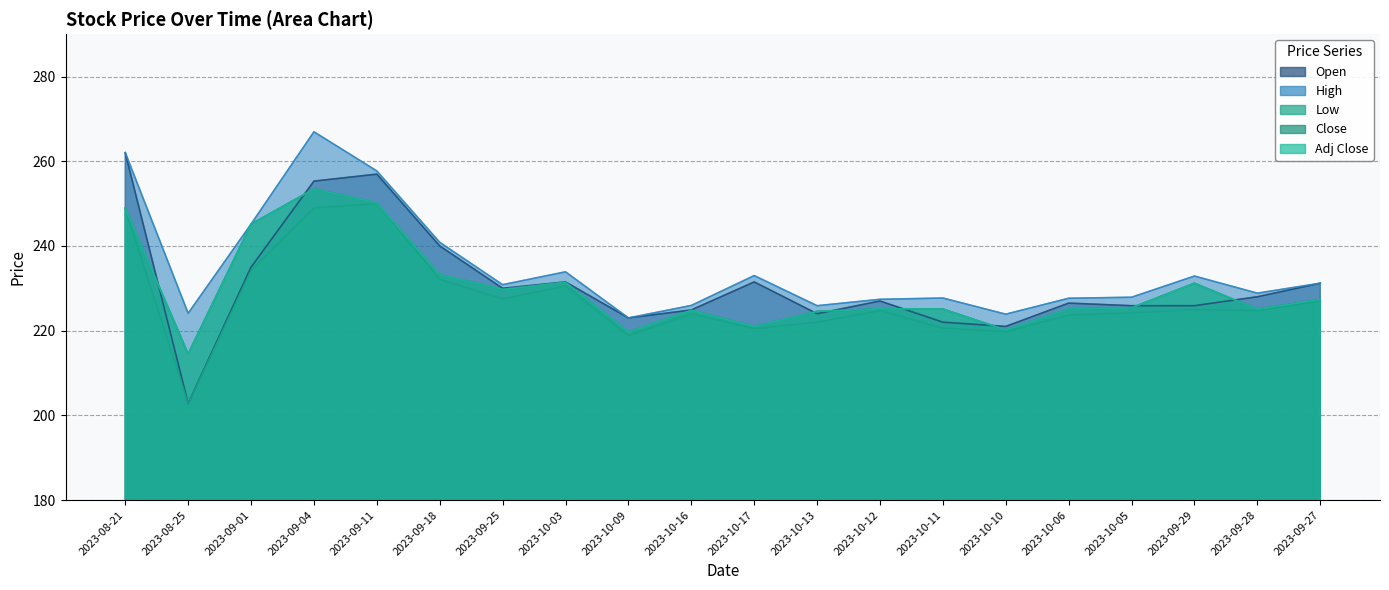

The value of Open at 2023-08-25 is 278.9. True or false?

False